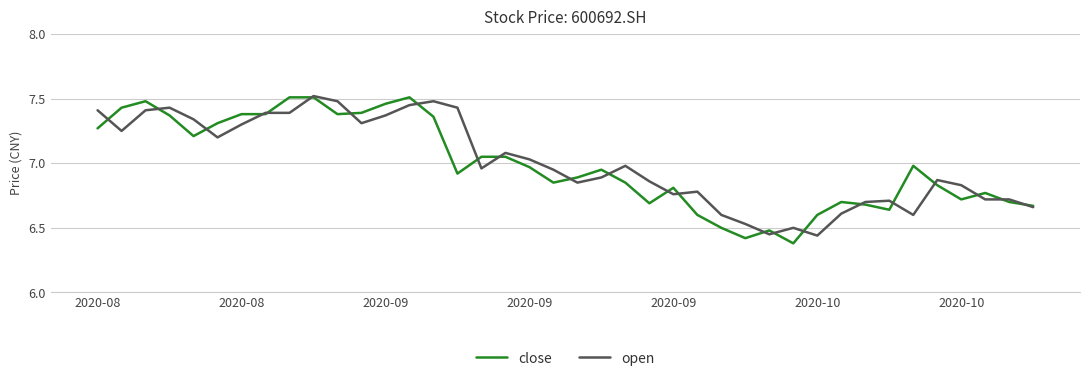

Is this an area chart (filled region under the line)?

No